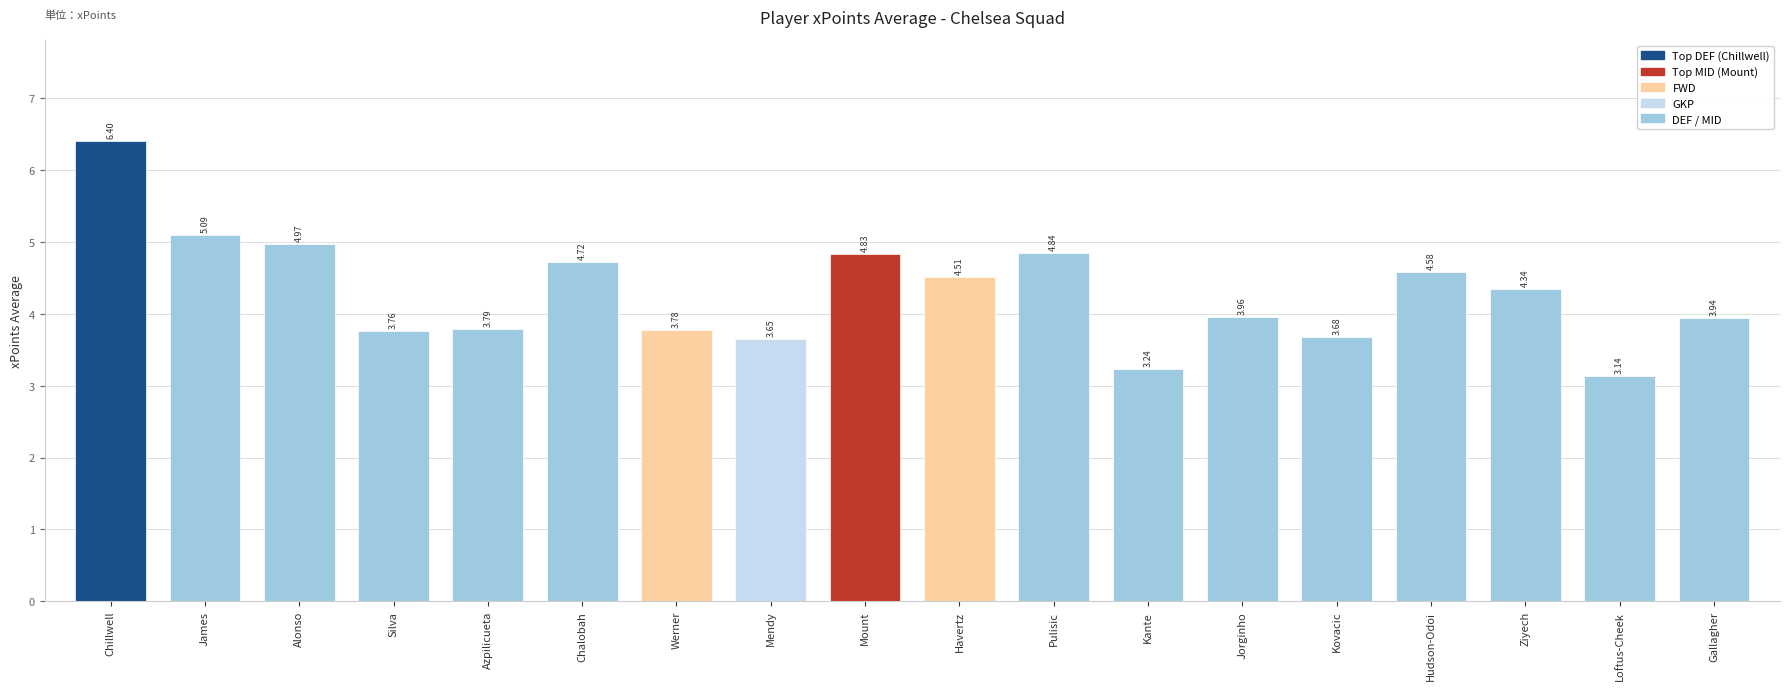

Read the value at Havertz.

4.5